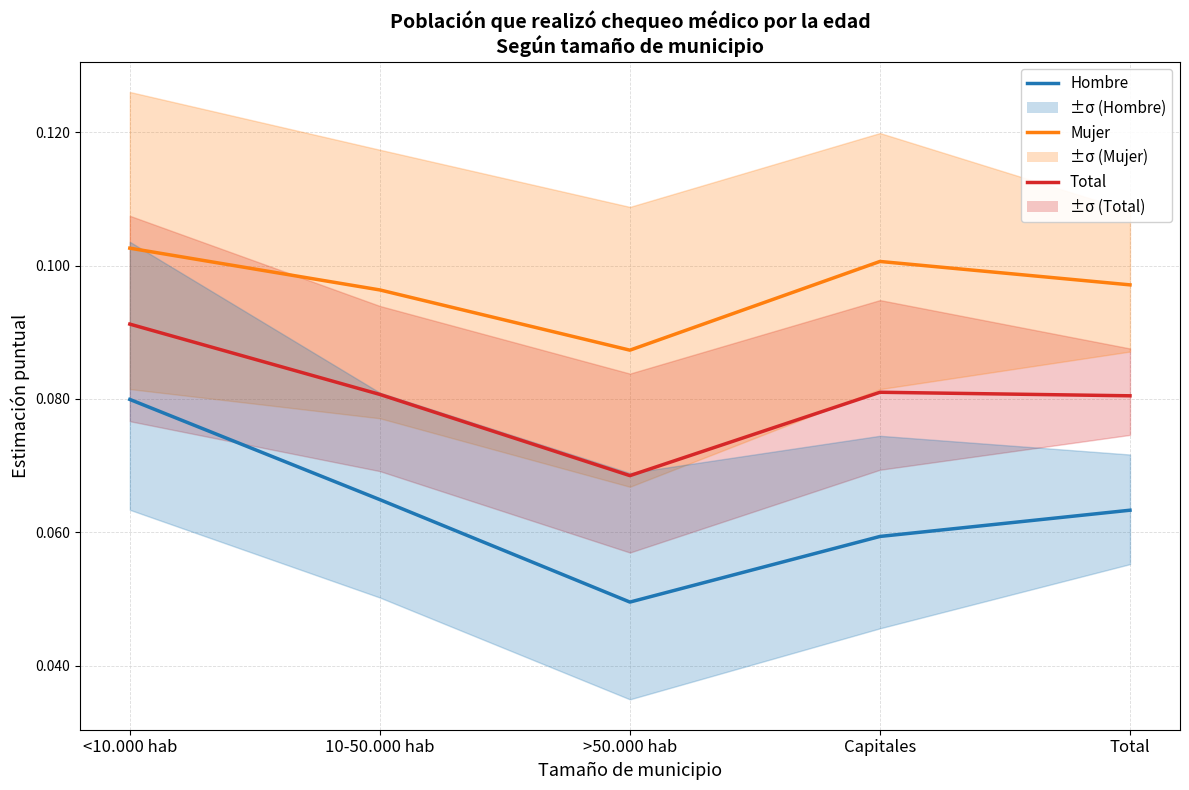

Reading left to right, transcribe all the data shown in this chart.

Total: <10.000 hab=0.1	10-50.000 hab=0.1	>50.000 hab=0.1	Capitales=0.1	Total=0.1
Mujer: <10.000 hab=0.1	10-50.000 hab=0.1	>50.000 hab=0.1	Capitales=0.1	Total=0.1
Hombre: <10.000 hab=0.1	10-50.000 hab=0.1	>50.000 hab=0.0	Capitales=0.1	Total=0.1